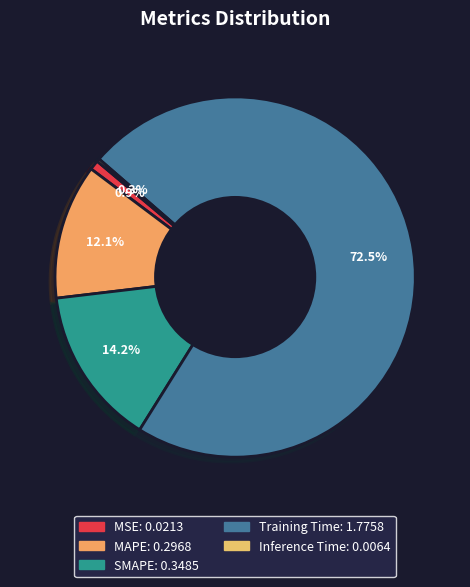

What is the total percentage of MAPE and SMAPE?

26.4%